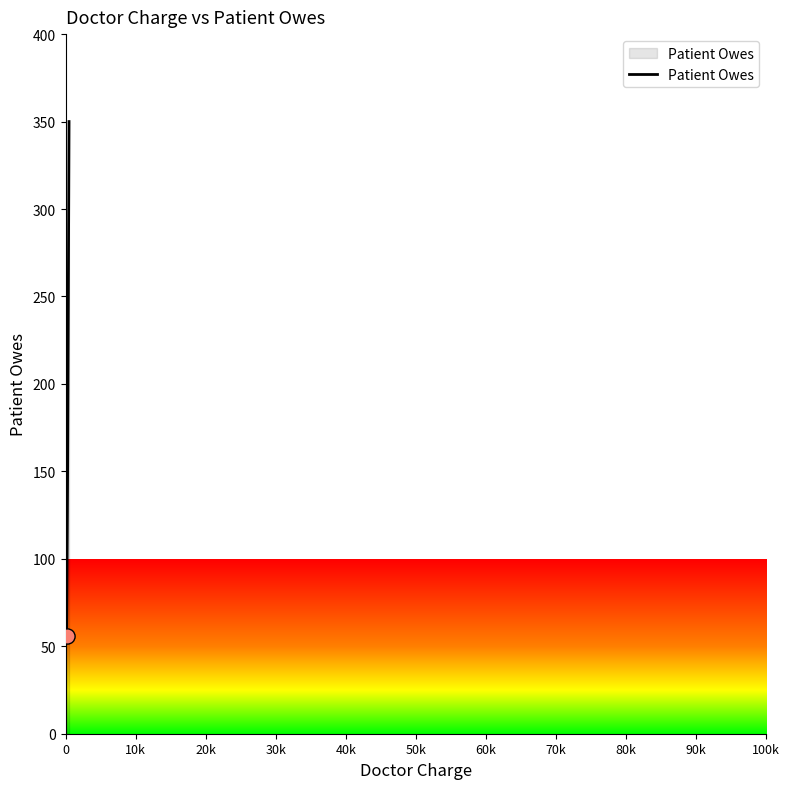

What is the sum of all values?

559